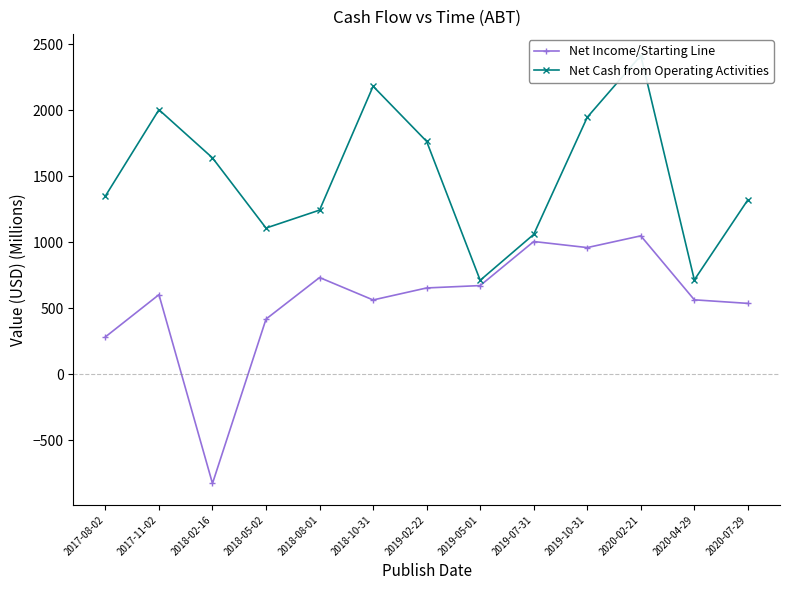

Reading left to right, what are all the values shown in this chart?

Net Income/Starting Line: 283	603	-828	418	733	563	654	672	1006	960	1049	564	537
Net Cash from Operating Activities: 1351	2005	1640	1108	1244	2183	1765	712	1060	1948	2416	715	1322